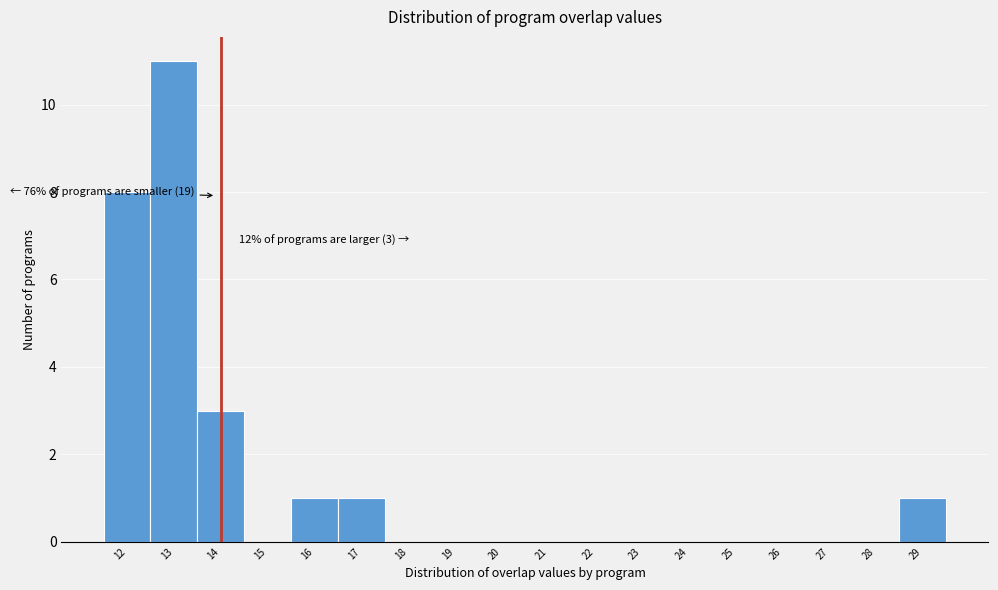

Over which range of the x-axis is the bar tallest?

12.5 to 13.5